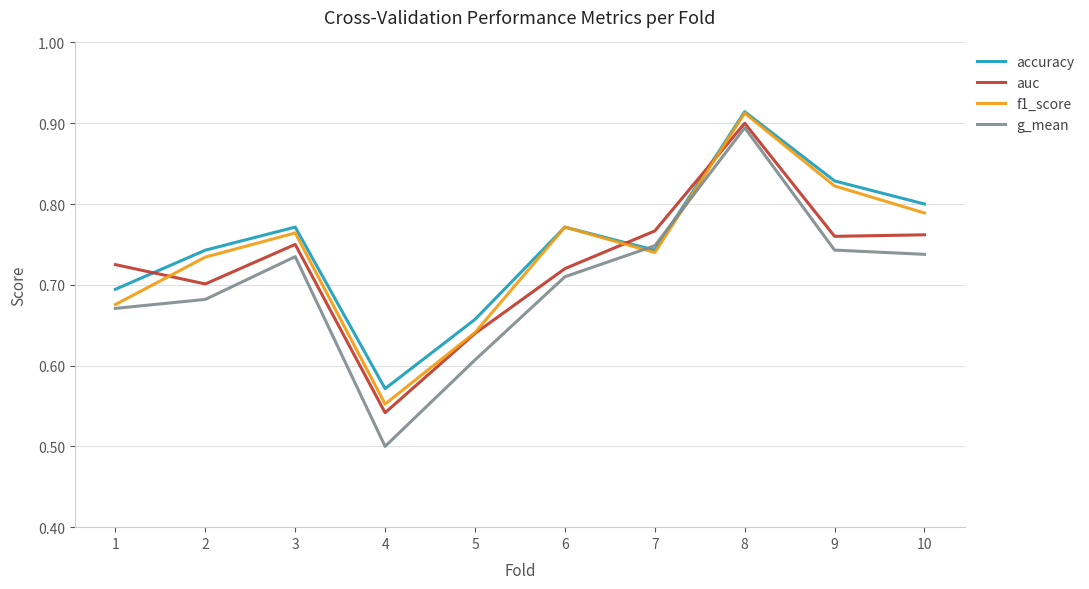

How many lines are shown in the chart?

4